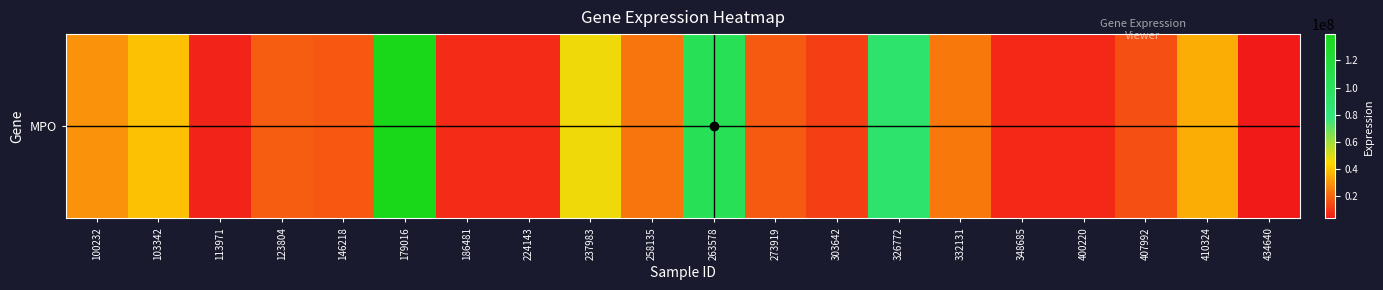

Reading left to right, extract all data points from this chart.

30016446	39715681	6156726	18437702	17540375	139253453	7565480	7695549	46996657	23775905	103705724	17648654	12161917	89605371	24164102	7147579	7307171	15784040	35228328	3839719